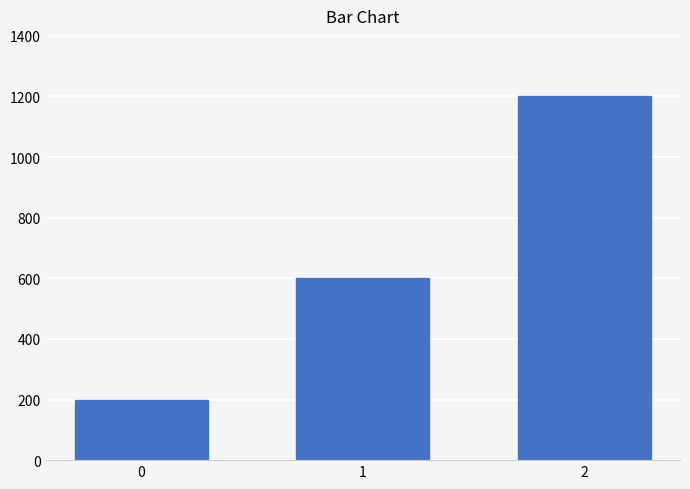

List the labels in order of value, largest first.

2, 1, 0